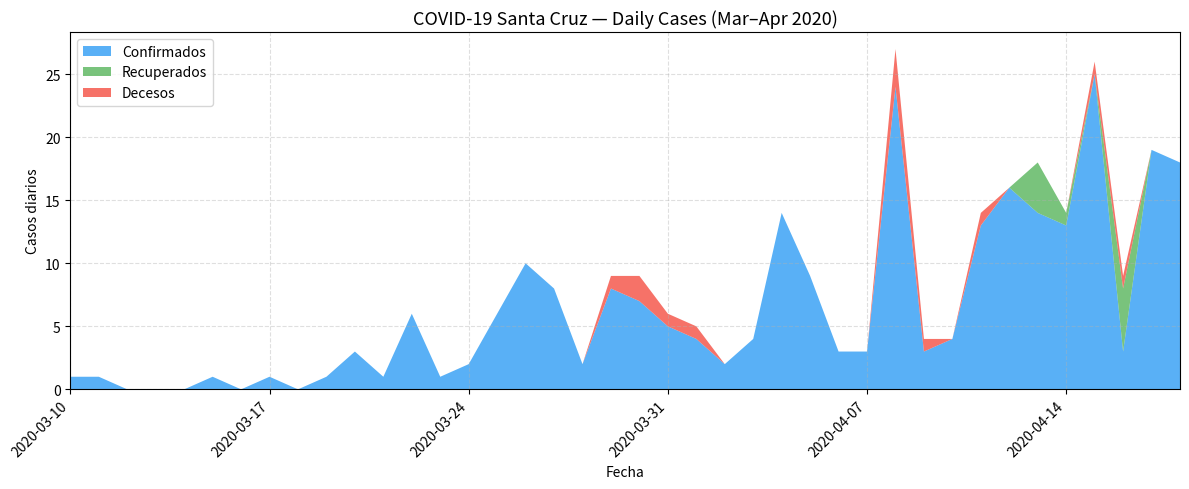

What is the highest value of the Confirmados series?

25